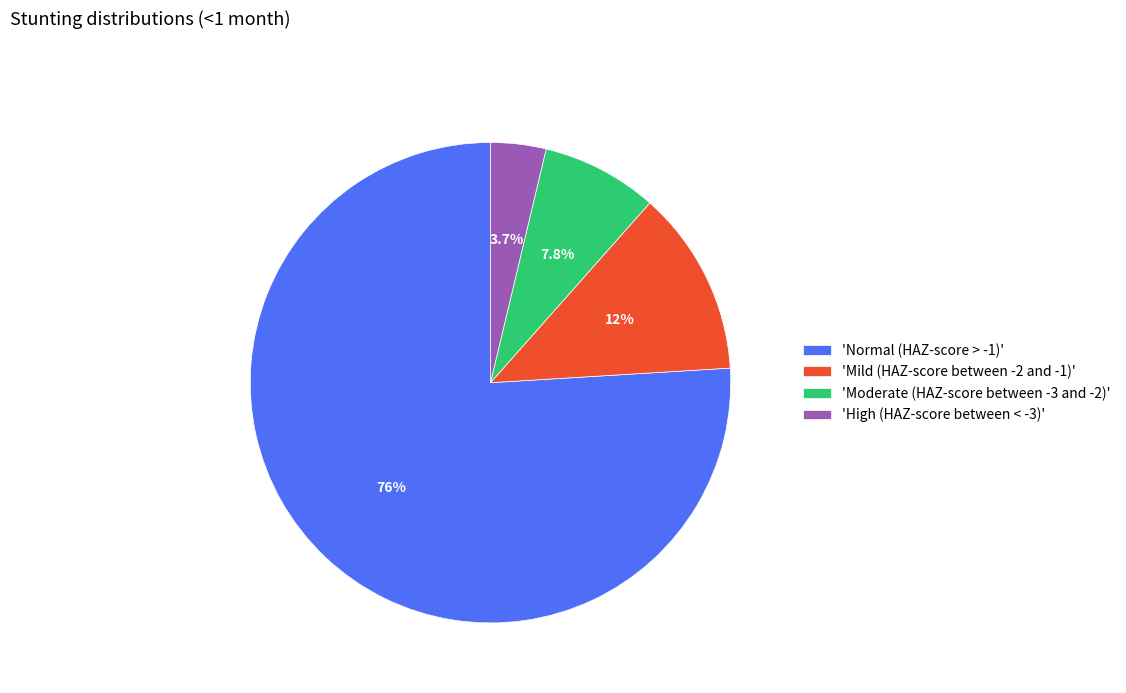

Between 'High (HAZ-score between < -3)' and 'Mild (HAZ-score between -2 and -1)', which is larger?

'Mild (HAZ-score between -2 and -1)'